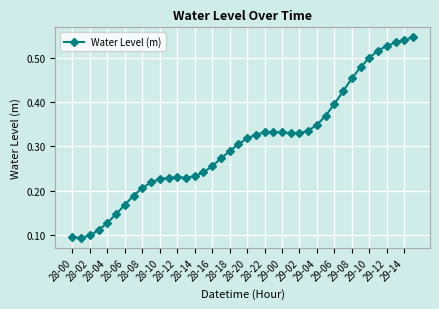

Count the values in the range 0 to 1.

40